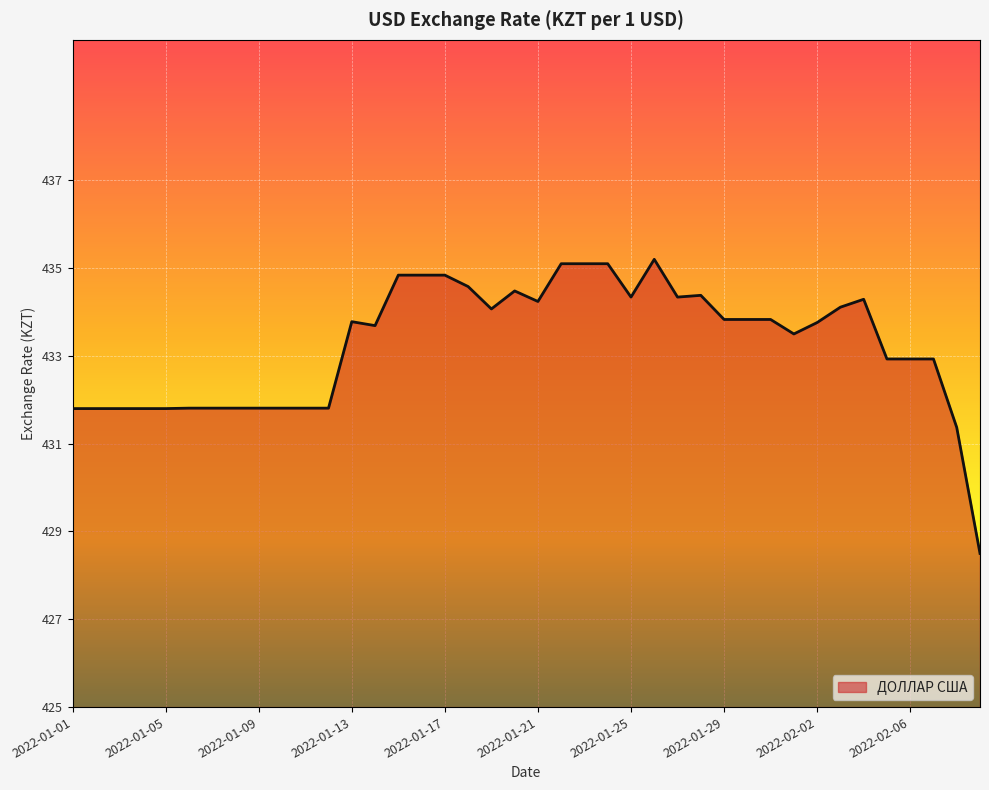

Count the number of categories in the chart.

40